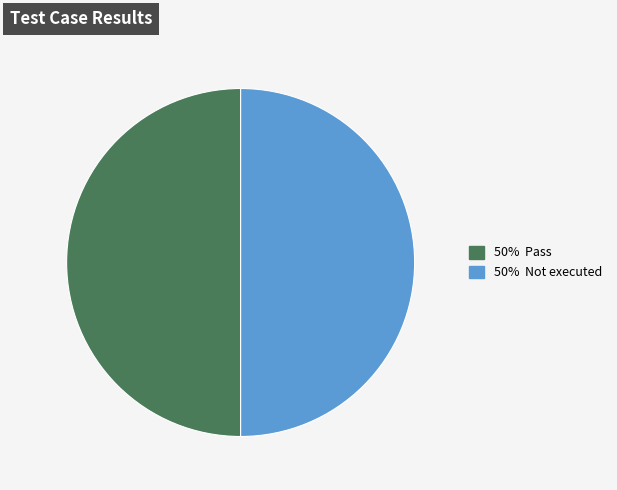

How many slices are in this pie chart?

2